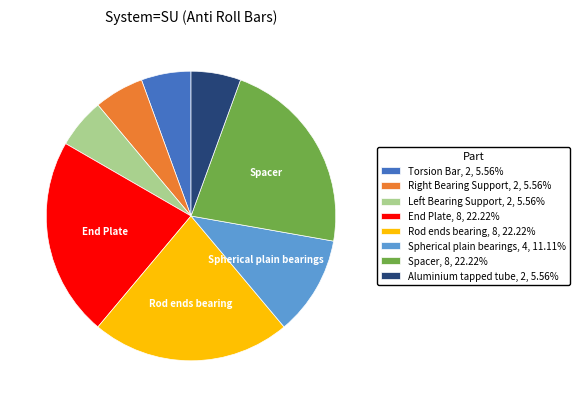

True or false: Spacer accounts for 8% of the total.

False